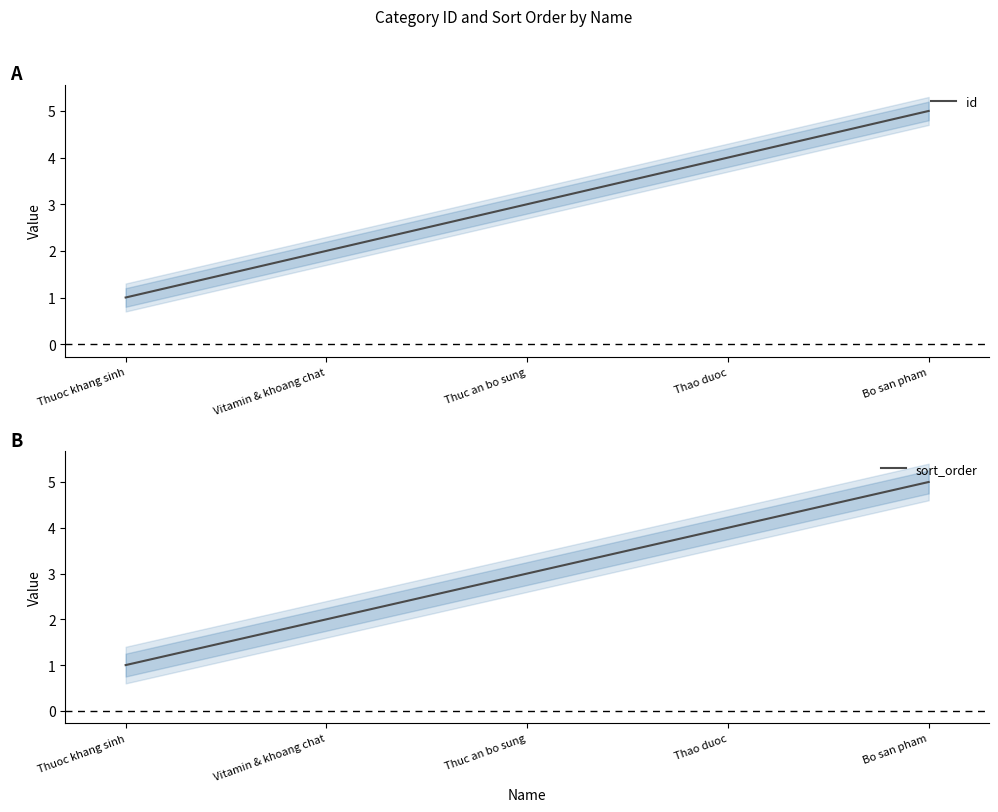

True or false: id and sort_order cross at least once.

False